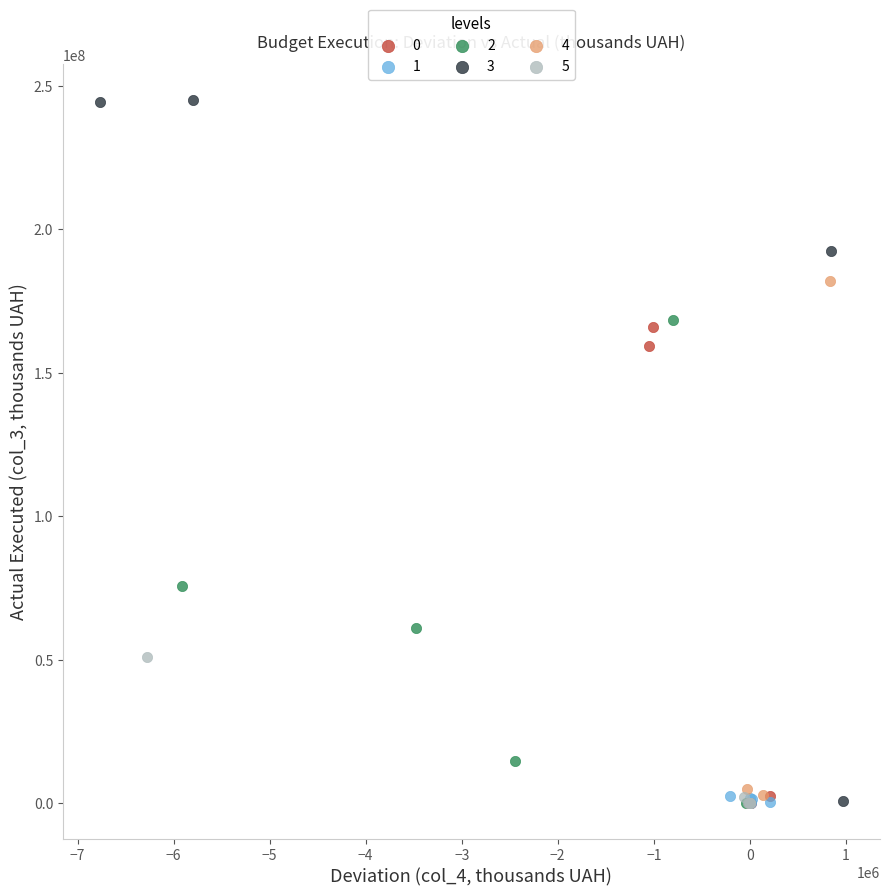

Which series contains the highest Y value?

3